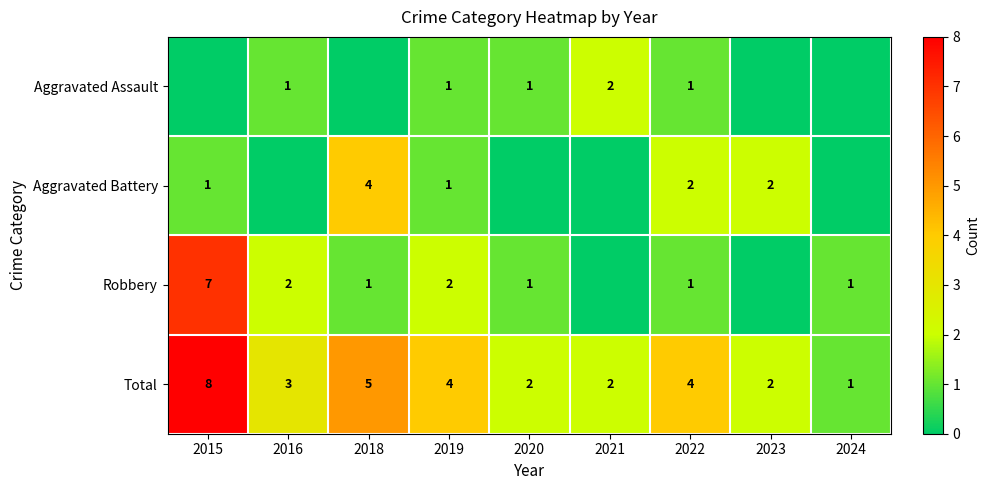

What is the sum of the Total values at 2019 and 2016?

7